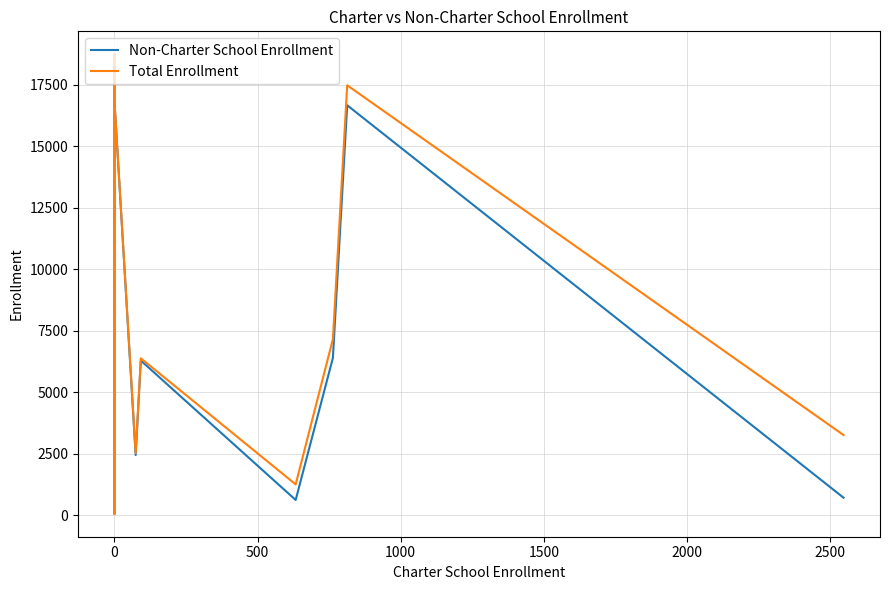

True or false: Total Enrollment has more than 1 points higher than both neighbors.

True